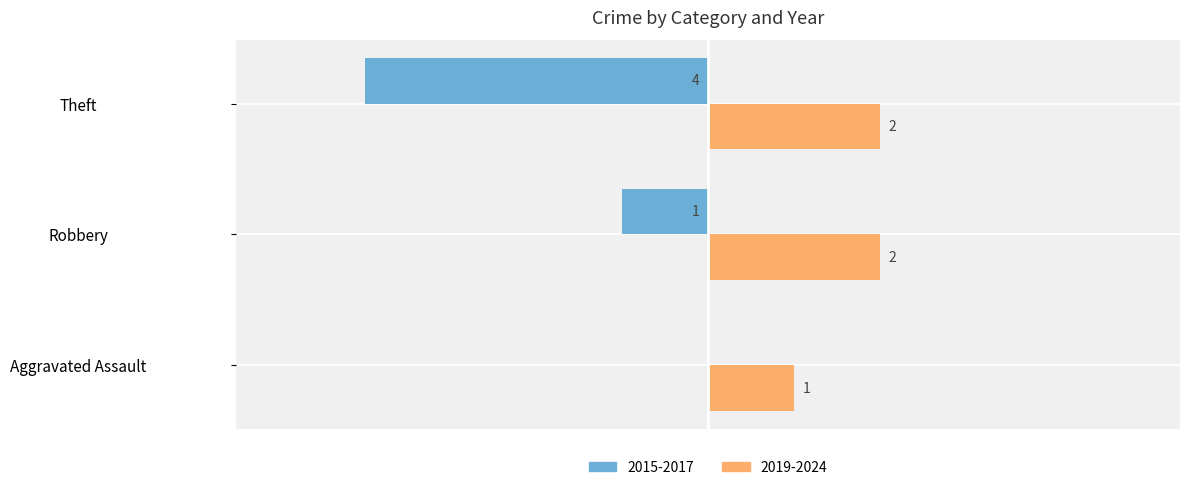

Which series has the largest total across all categories?

2019-2024